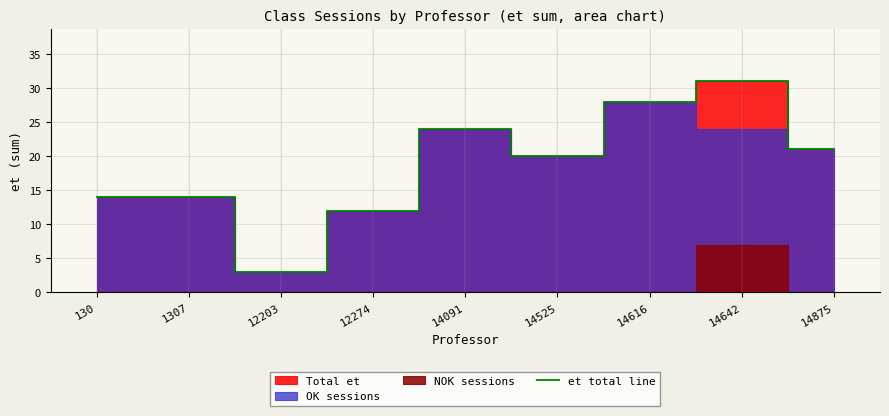

The chart shows a value of 8 at 130. True or false?

False